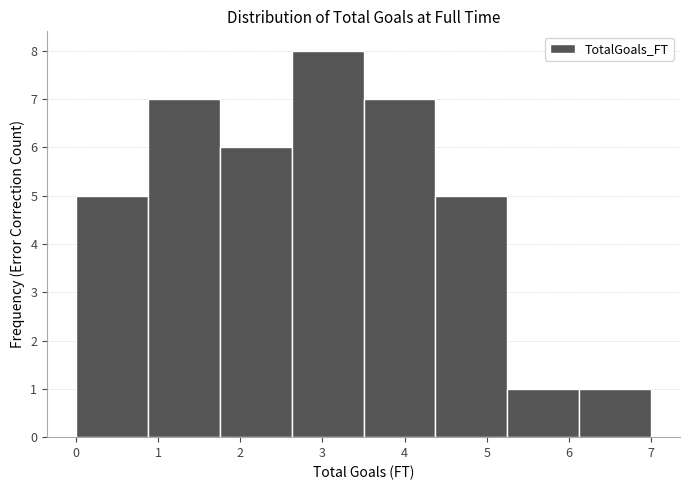

Reading left to right, transcribe this chart: for each bar, give the range it covers on the x-axis and its height. Neither the bar edges nor the heights are printed on the chart, so give them approximately, as read against the axes.

0.0 to 0.9: 5
0.9 to 1.8: 7
1.8 to 2.6: 6
2.6 to 3.5: 8
3.5 to 4.4: 7
4.4 to 5.3: 5
5.3 to 6.1: 1
6.1 to 7.0: 1